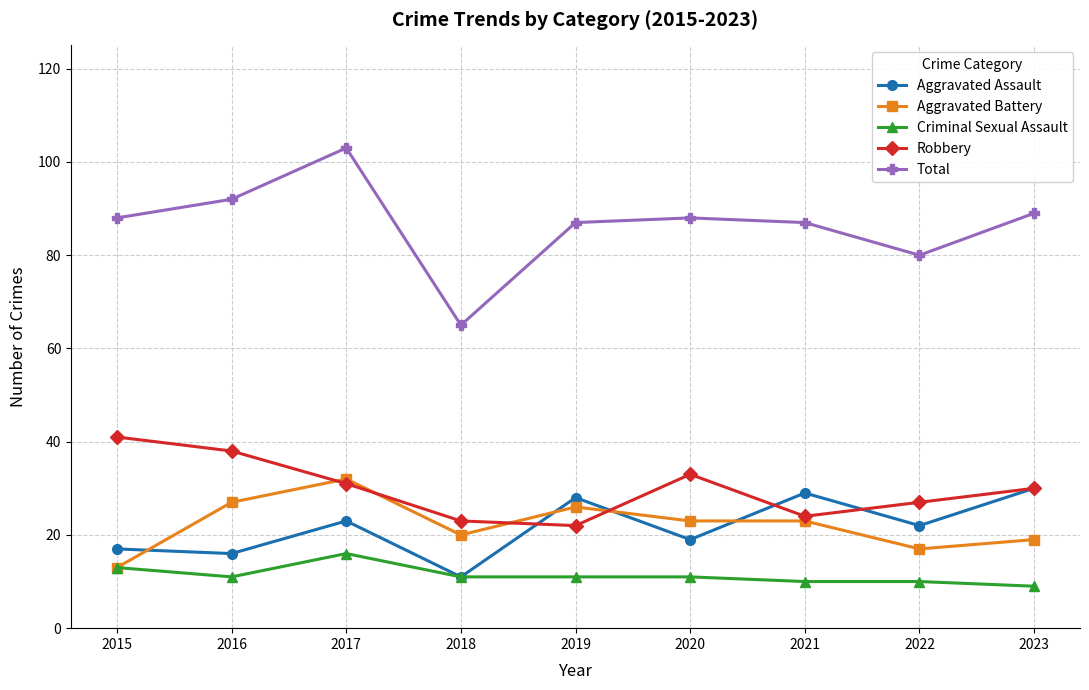

Does the chart have visible grid lines?

Yes